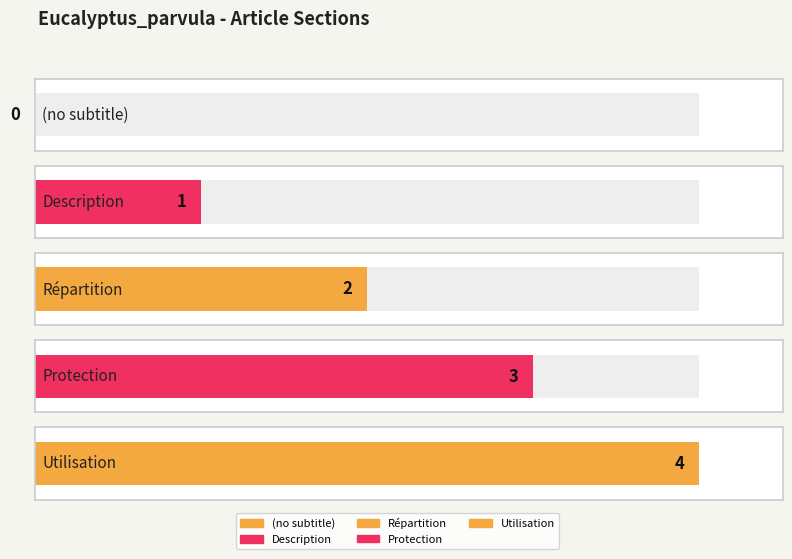

What position from the left is Utilisation?

5